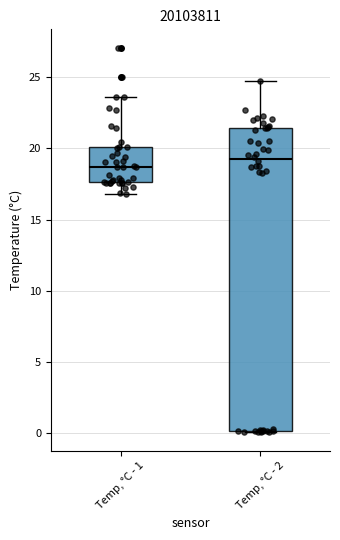

Reading left to right, read every box against the y-axis: the position of its median line, the range the box covers, and the ends of its whiskers. The values are not printed on the chart, so give them approximately, as read against the axis.

Temp, °C - 1: median 18.5, box 17.5 to 20.0, whiskers 17.0 to 23.5
Temp, °C - 2: median 19.5, box 0.0 to 21.5, whiskers 0.0 to 25.0